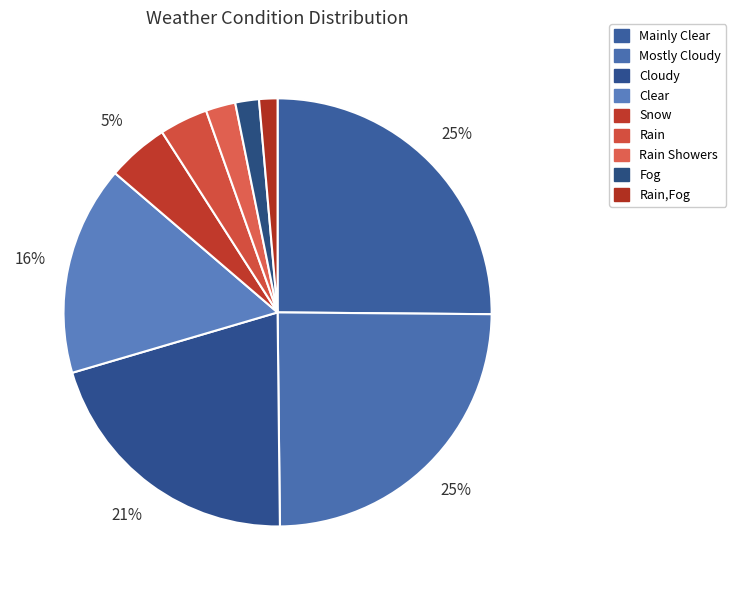

Count the number of slices in the pie.

9